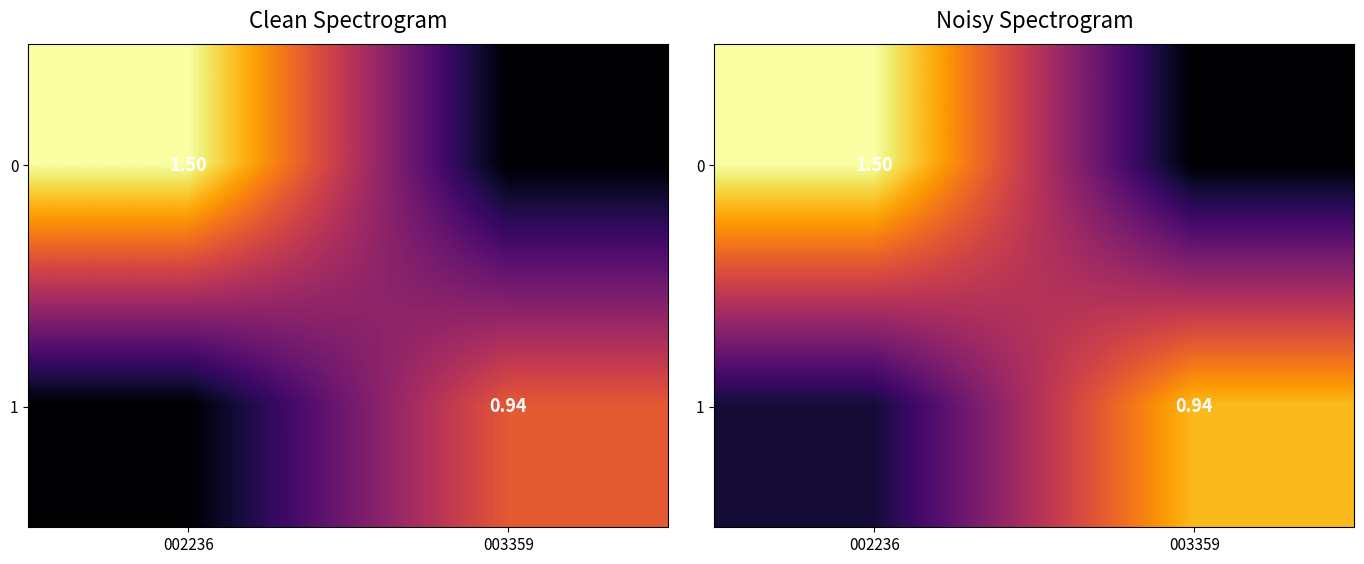

At which label does 0 first exceed 1?

002236